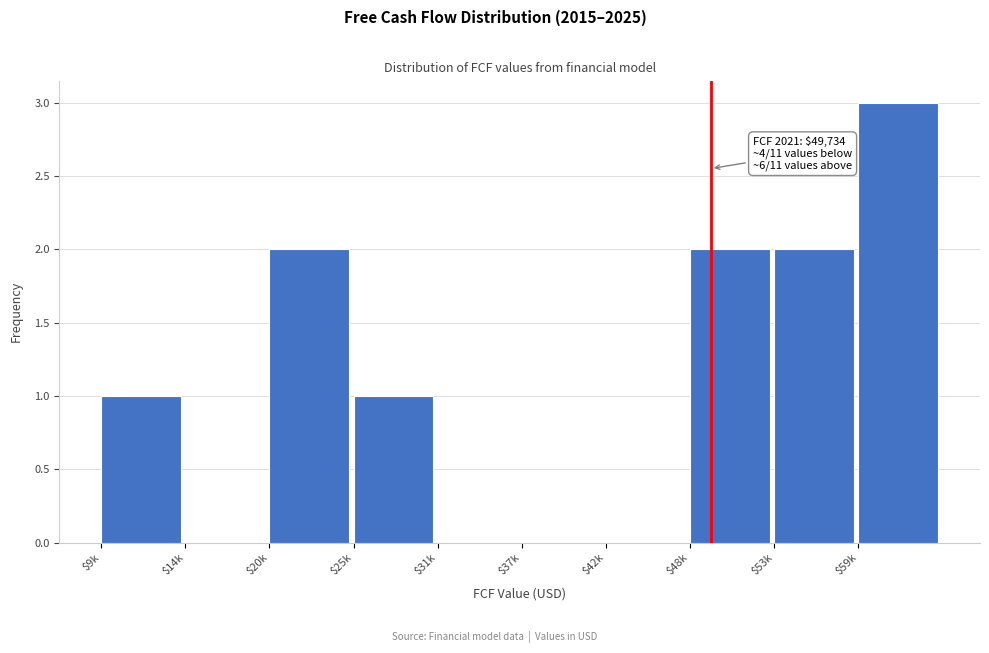

The chart shows a value of -1 at $31k. True or false?

False